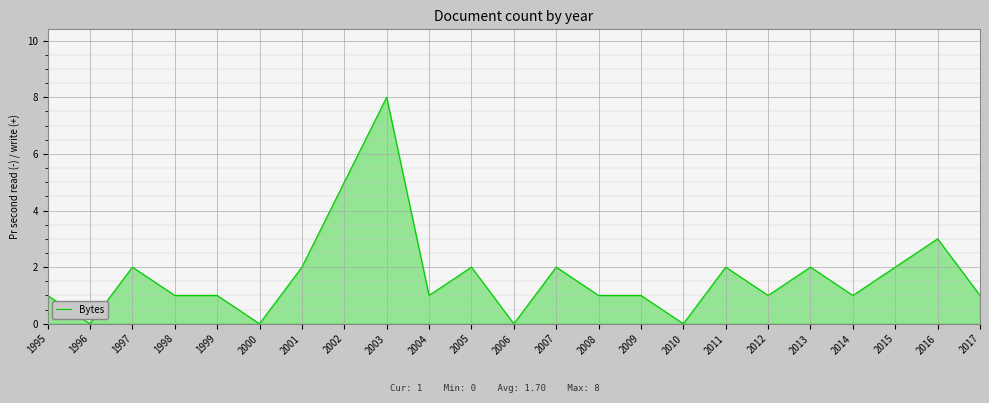

Reading left to right, extract all data points from this chart.

1995=1	1996=0	1997=2	1998=1	1999=1	2000=0	2001=2	2002=5	2003=8	2004=1	2005=2	2006=0	2007=2	2008=1	2009=1	2010=0	2011=2	2012=1	2013=2	2014=1	2015=2	2016=3	2017=1